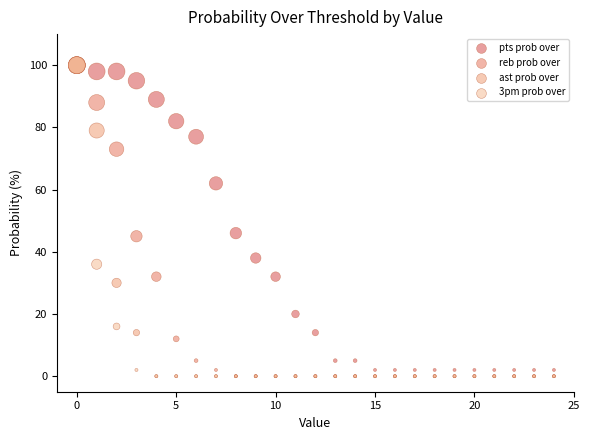

What are all the series names shown in the legend?

pts prob over, reb prob over, ast prob over, 3pm prob over